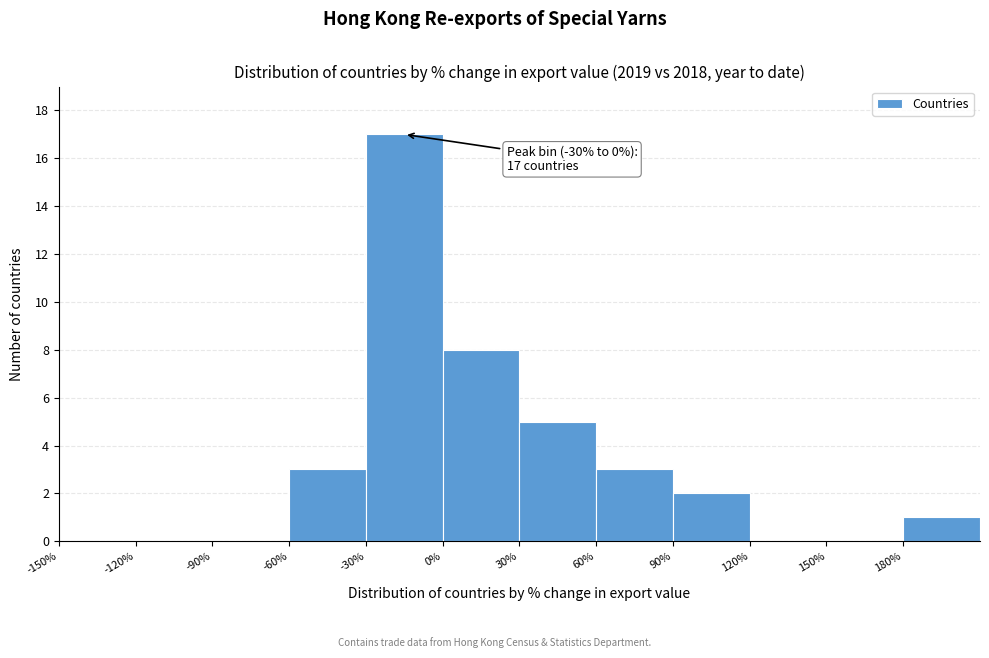

Over which range of the x-axis is the bar tallest?

-30 to 0